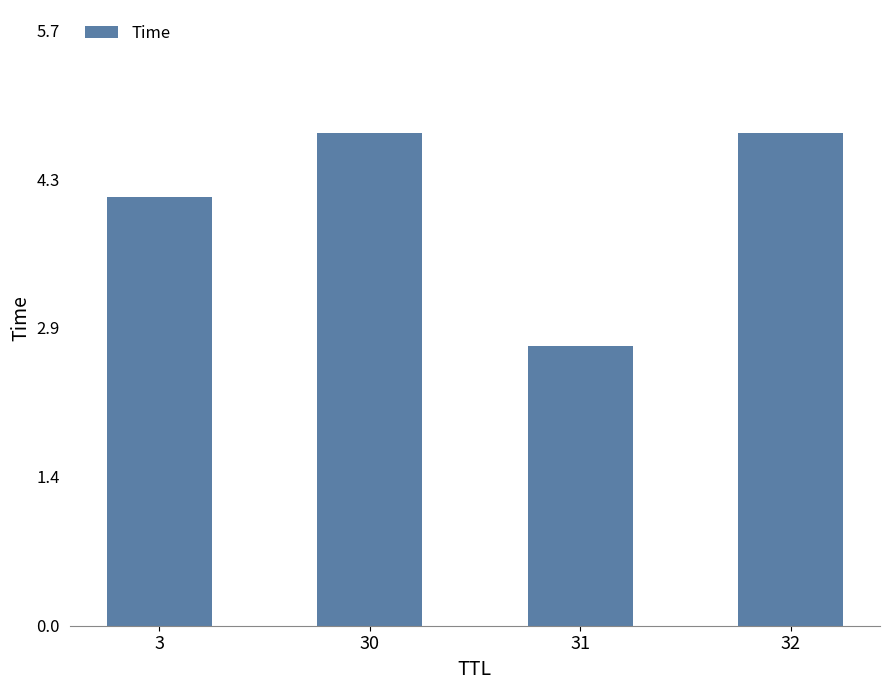

What is the value of the 4th bar from the left?

4.7